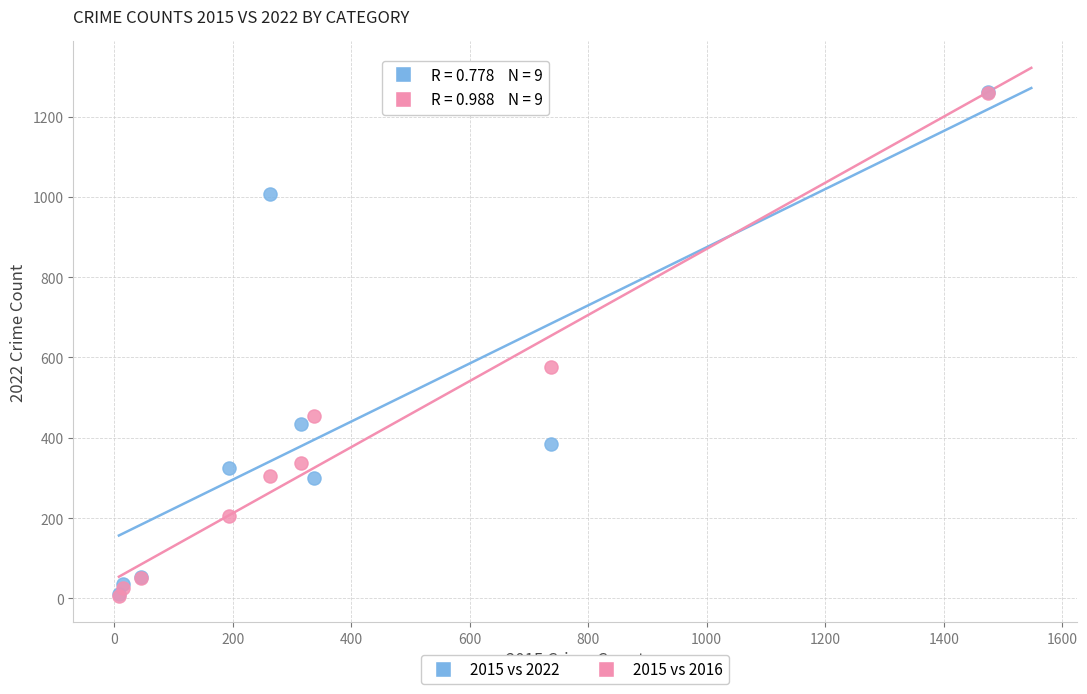

Across all series, what Y value is closest to 634?

576